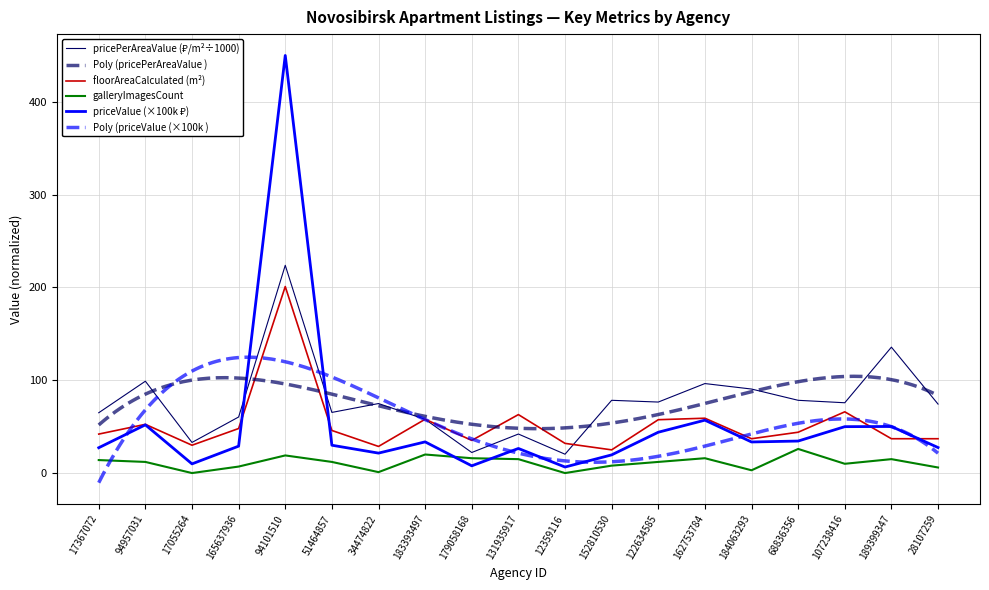

At which category is the sum across all series the highest?

94101510